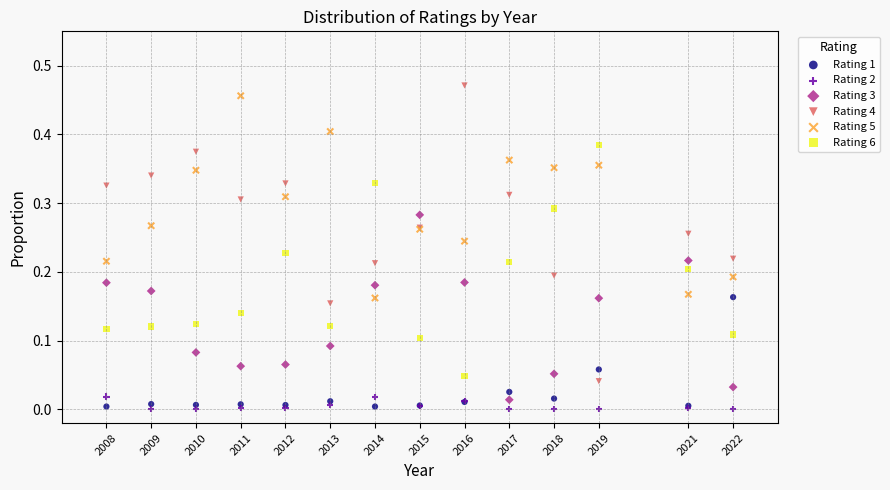

Which series contains the highest Y value?

Rating 4